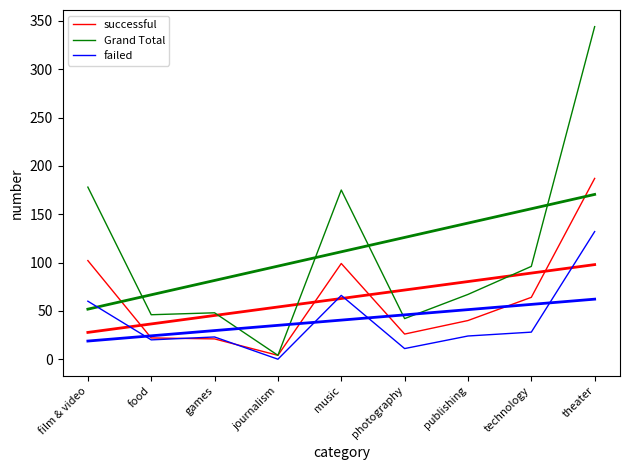

How many lines are shown in the chart?

3